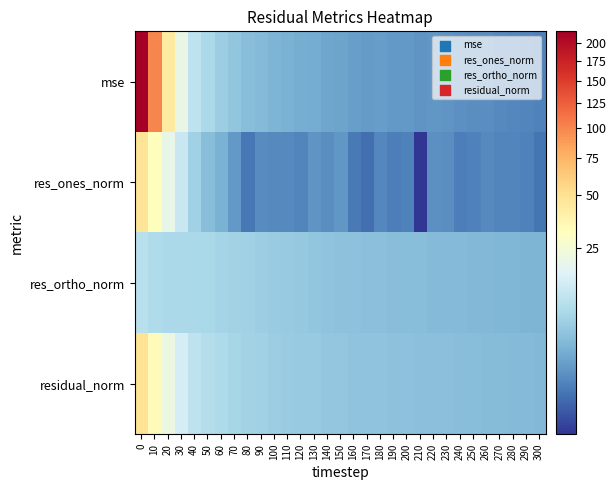

What is the total value across all series at 230?

14.4